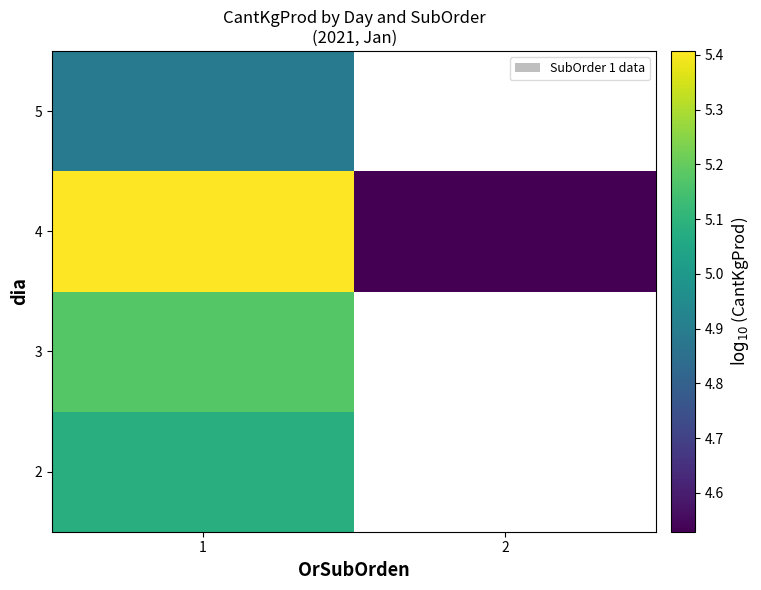

Where is 2 nearest to the value 5?

1